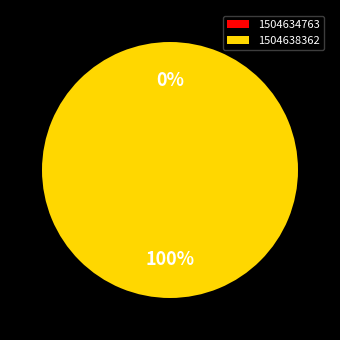

To the nearest percent, what is the difference between the largest and smallest slice percentages?

100%